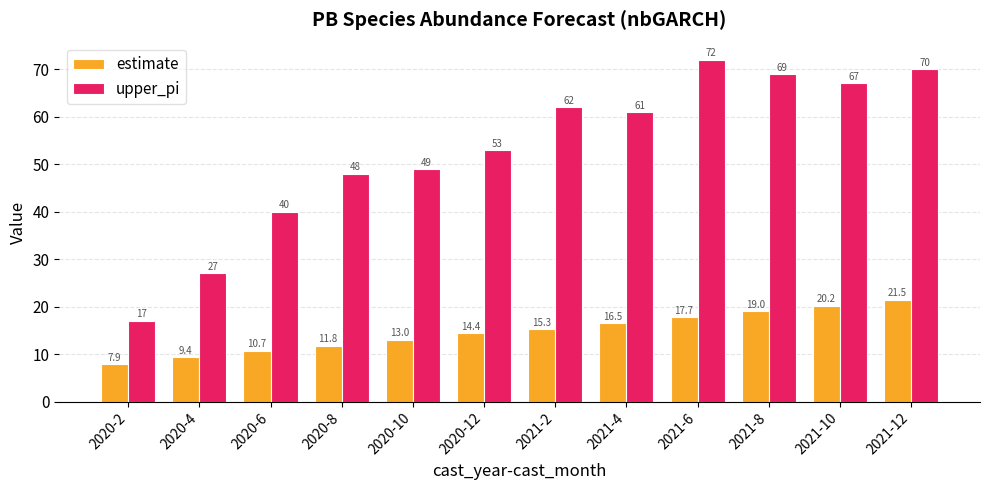

The value of estimate at 2021-12 is 8.2. True or false?

False